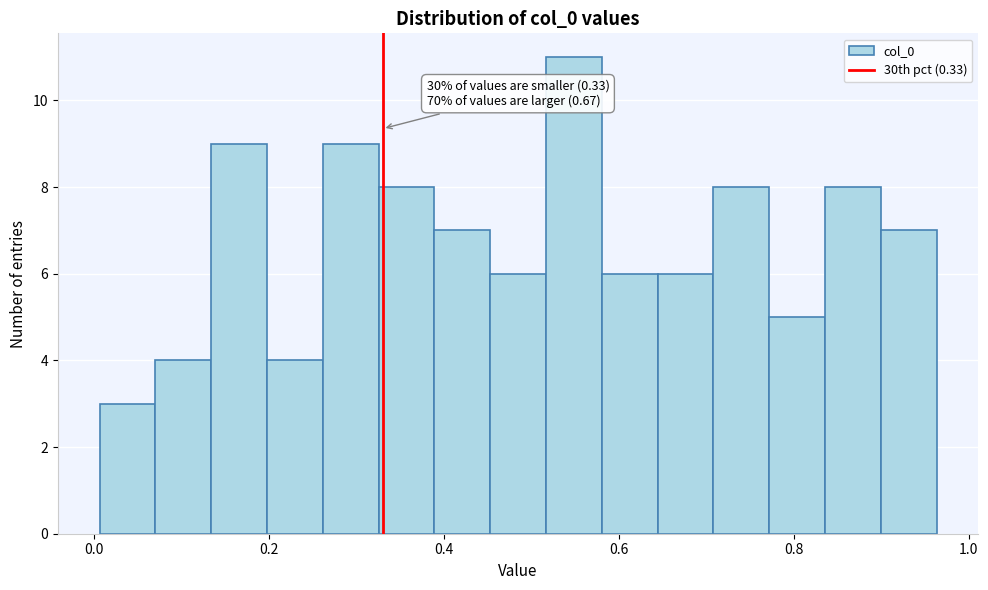

Around what value on the x-axis is the tallest bar? Give the approximate position of its centre, as read against the axis.

0.54